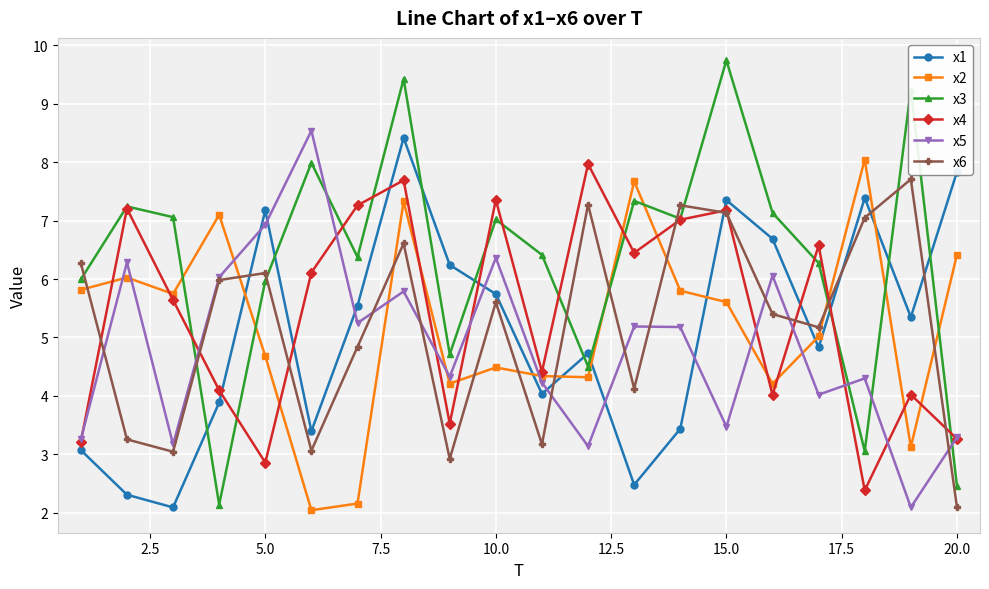

Which series has the largest total across all categories?

x3